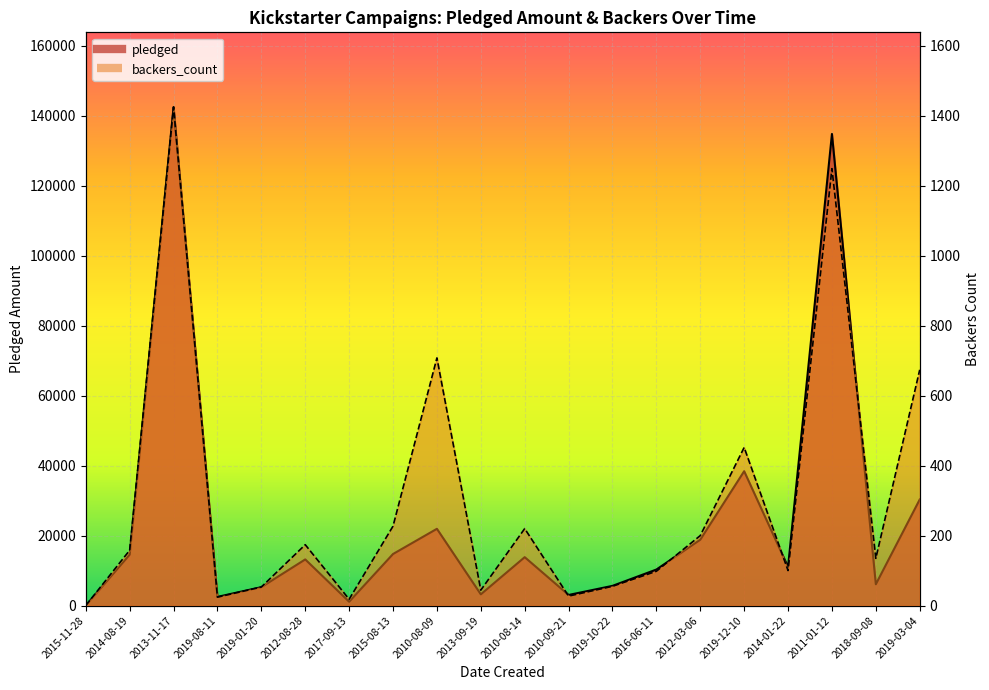

Which category has the highest value across all series?

2013-11-17